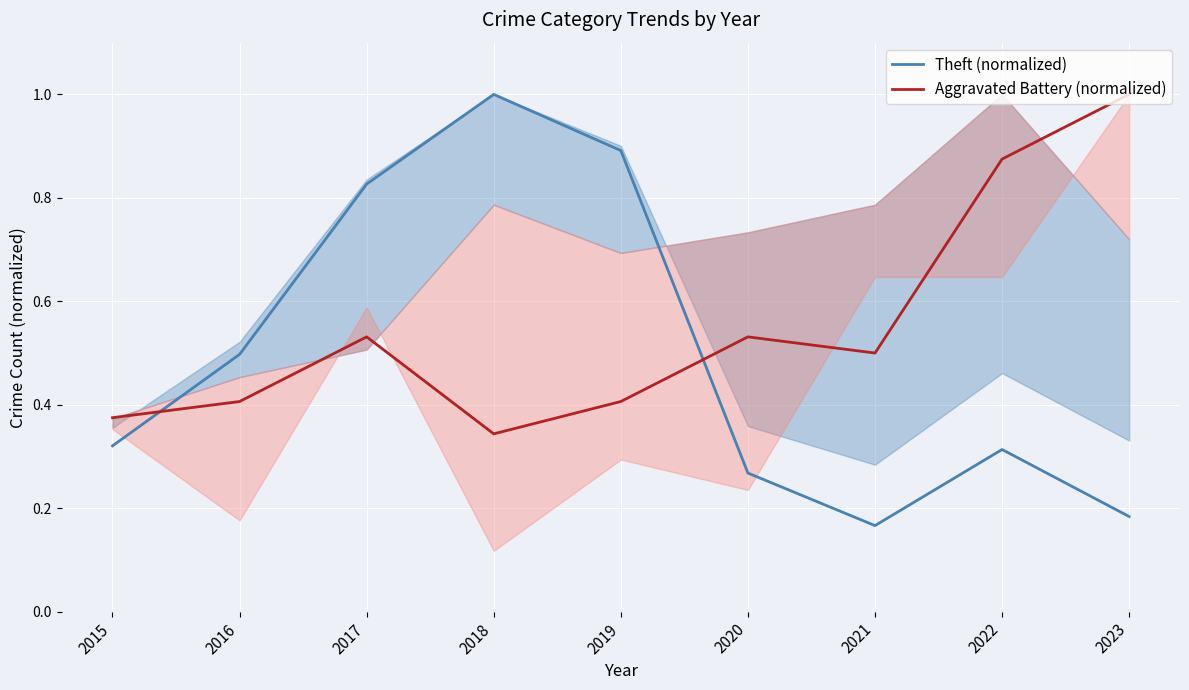

Is it true that Aggravated Battery (normalized) equals 1.6 at 2023?

False